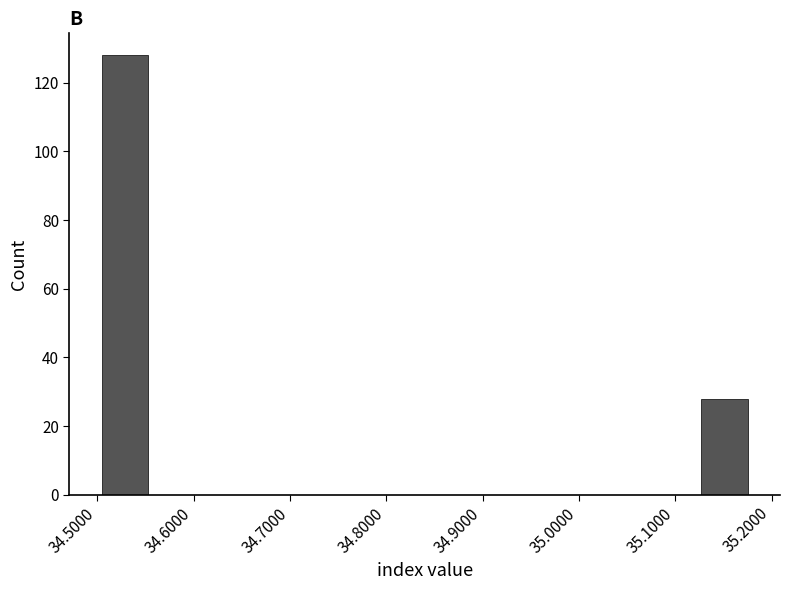

Which range on the x-axis has the tallest bar?

34.50 to 34.56